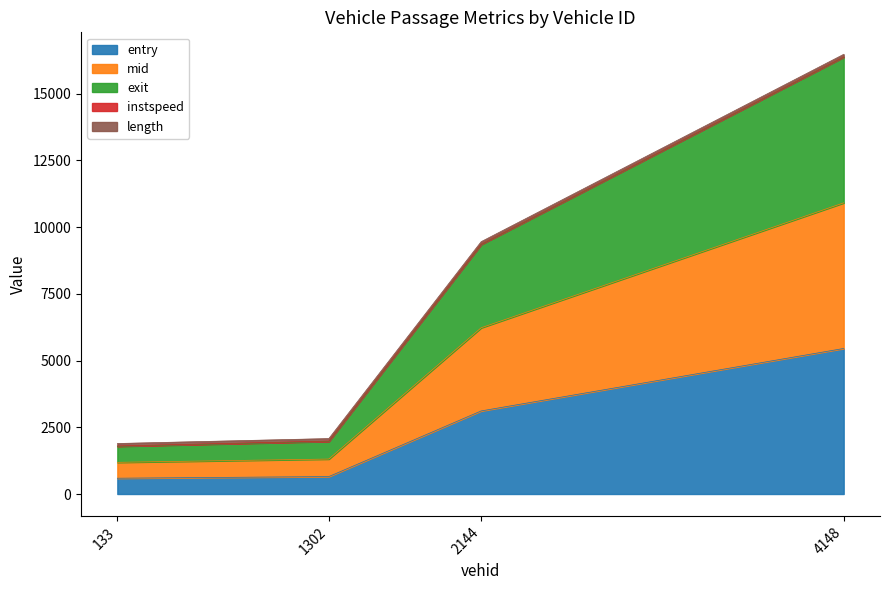

What is the difference between the highest and lowest values at 133?

1195.9